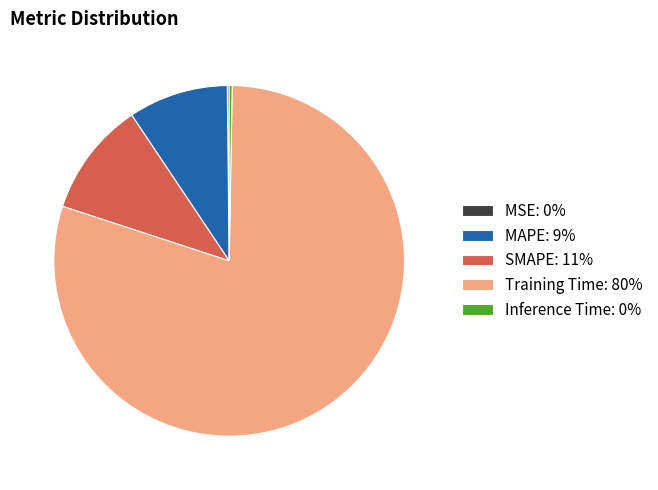

Which category has the biggest portion of the pie?

Training Time